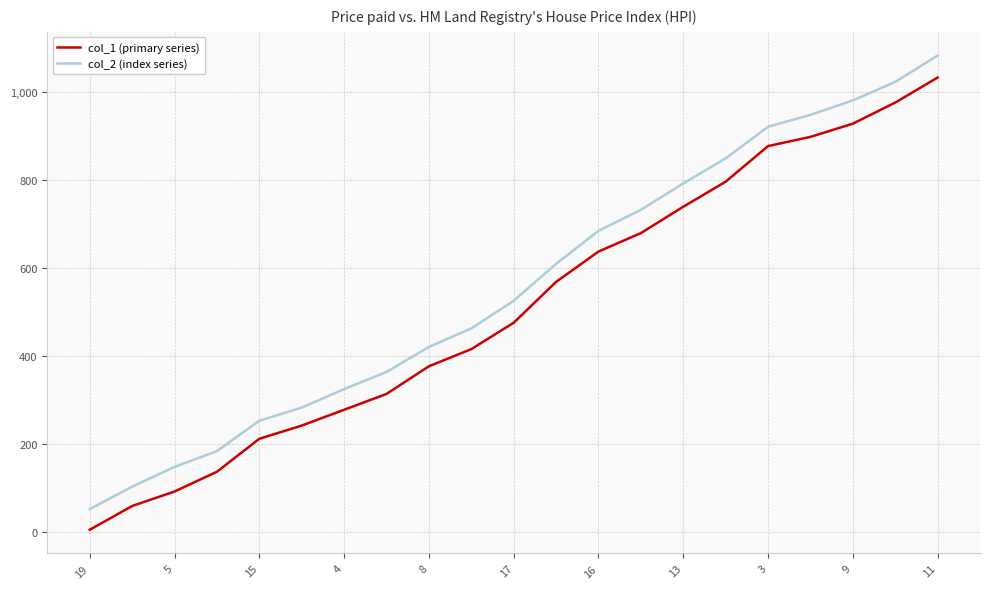

True or false: col_2 (index series) and col_1 (primary series) intersect in this chart.

False